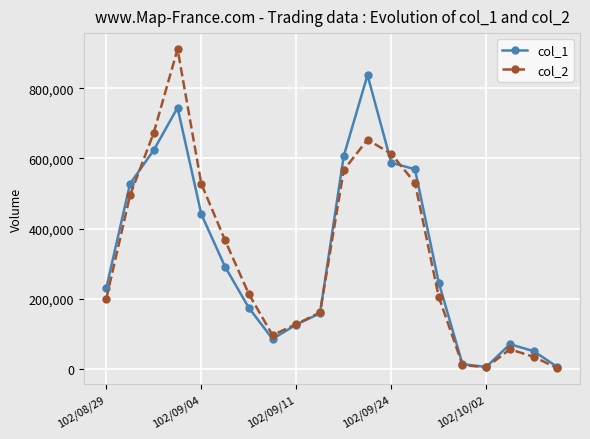

Which series has the widest spread of values?

col_2